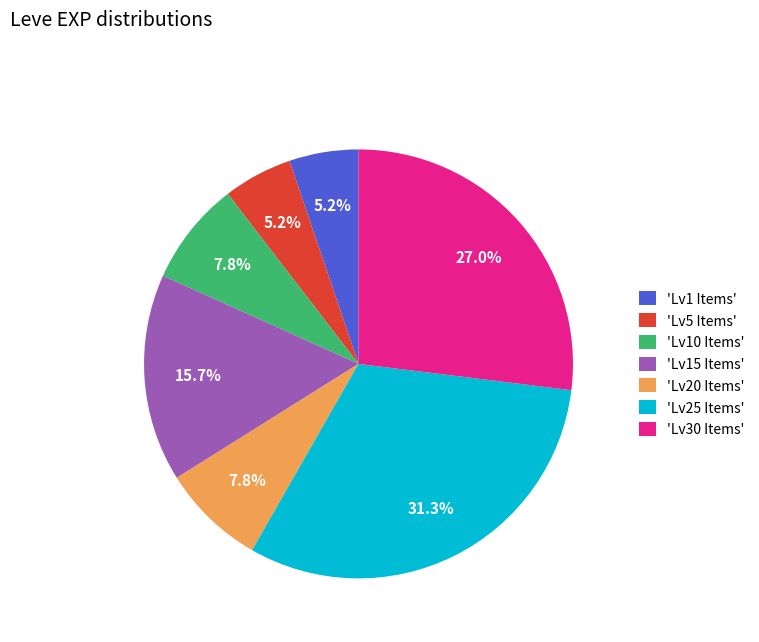

Do 'Lv30 Items' and 'Lv25 Items' together represent more than half of the pie?

Yes